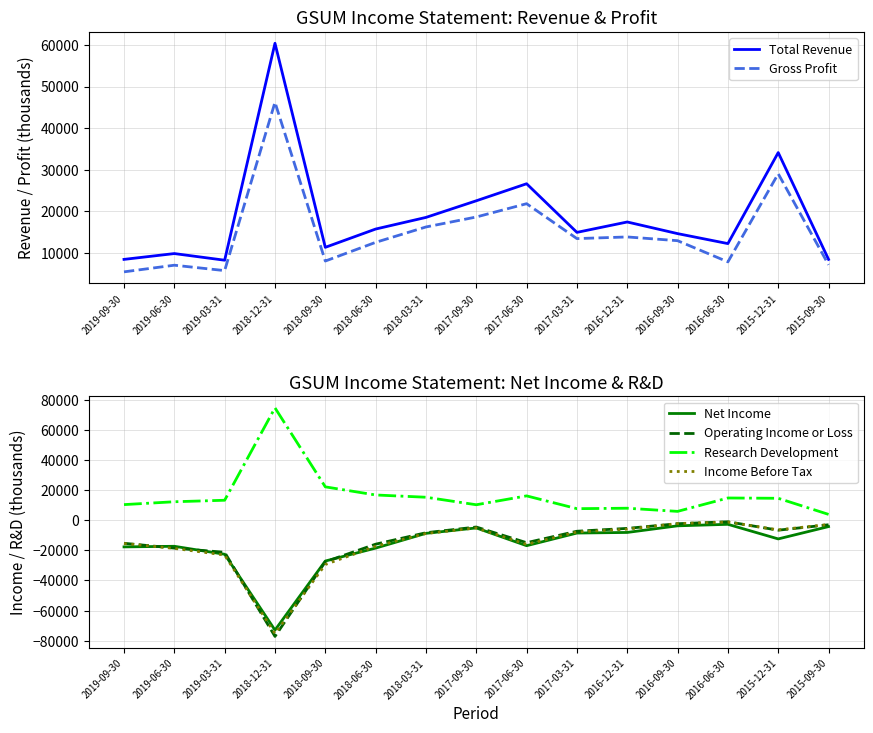

How many lines are shown in the chart?

6